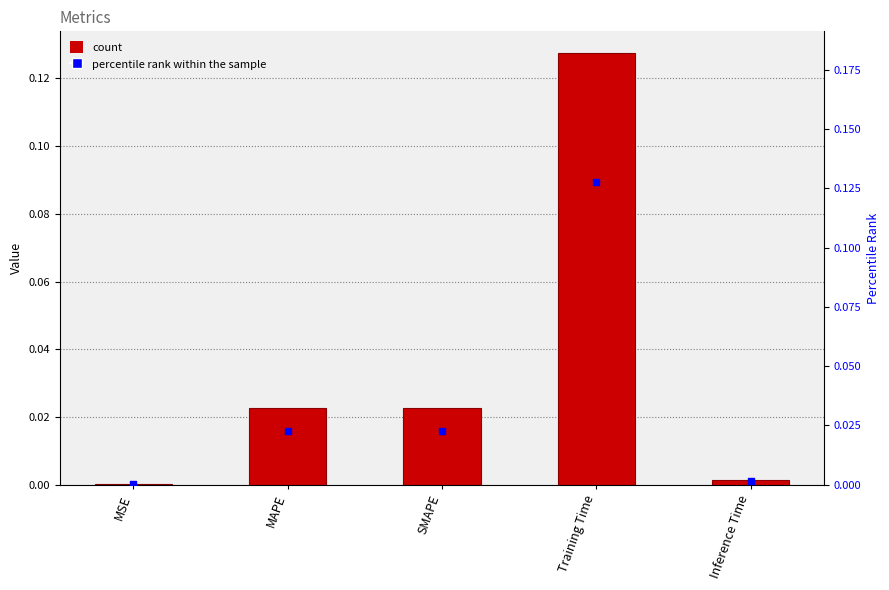

Which series has the largest total across all categories?

col_1